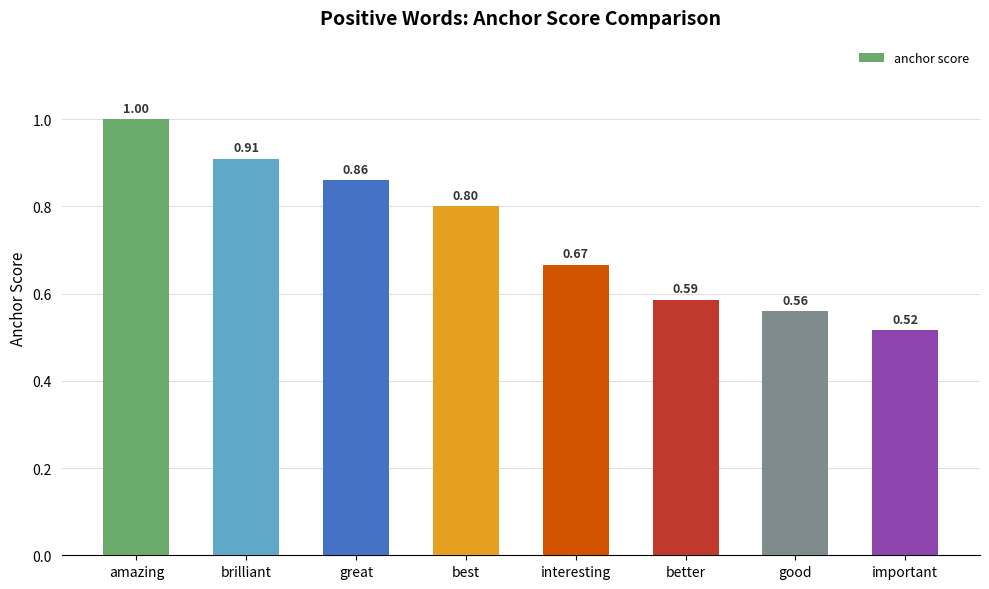

List the labels in order of value, smallest first.

important, good, better, interesting, best, great, brilliant, amazing